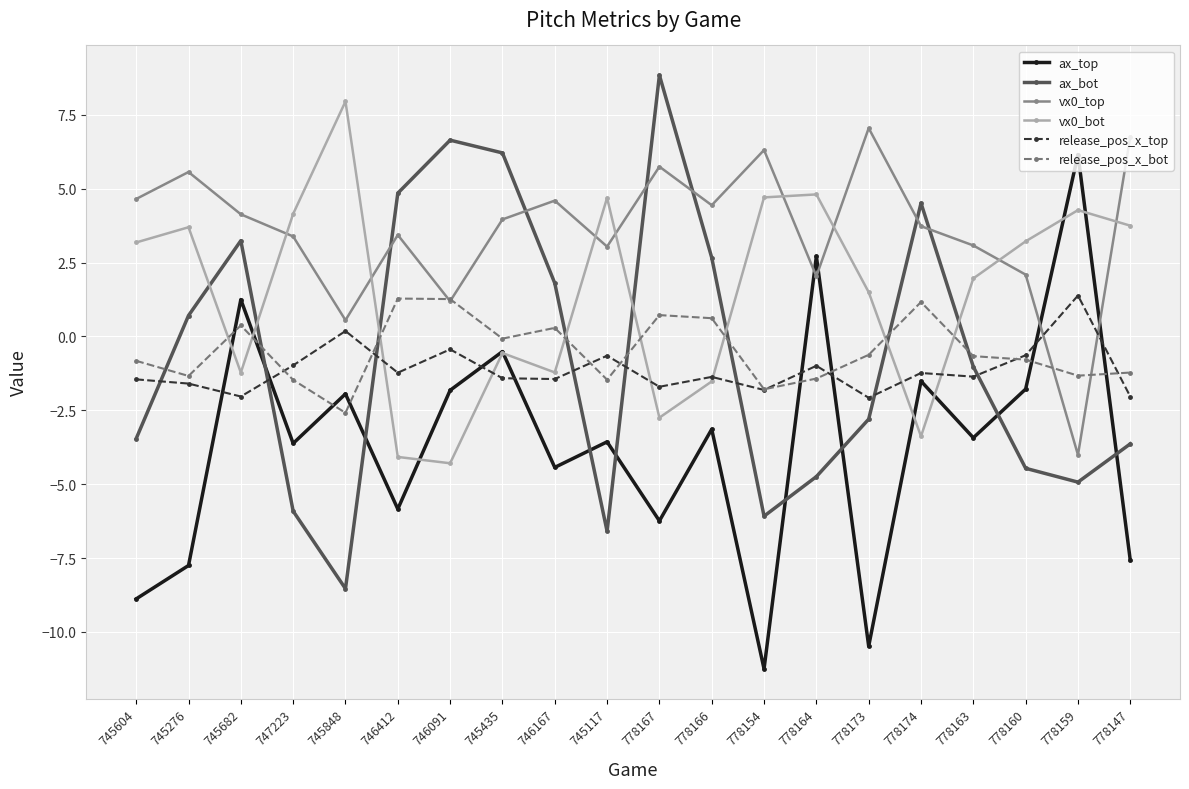

Which category has the highest value across all series?

778167